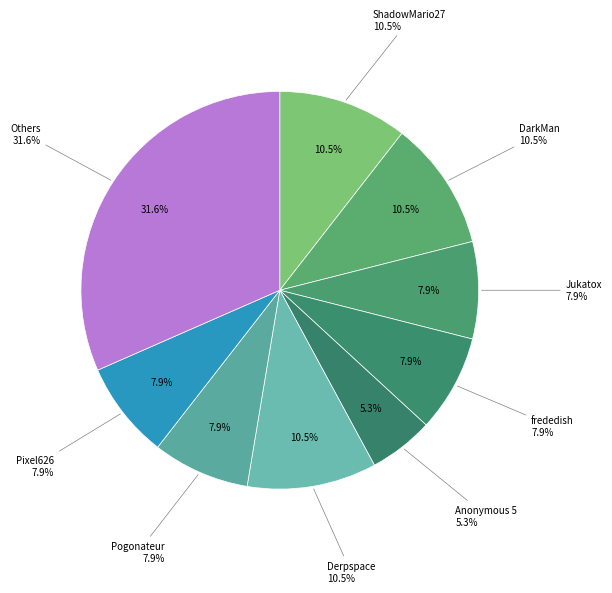

Is Anonymous 4 the majority of the pie?

No